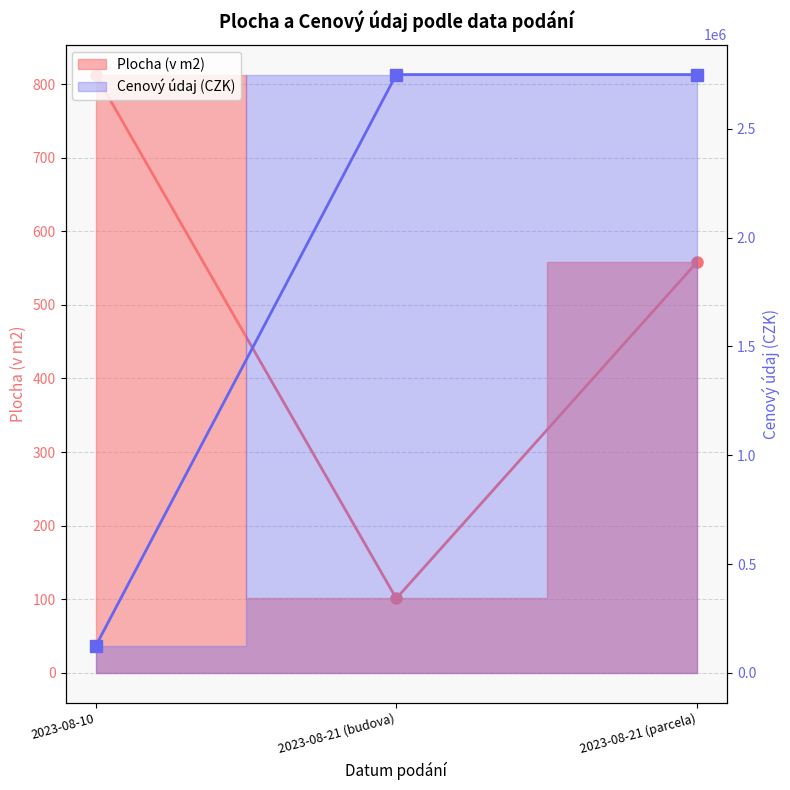

How many distinct data groups are displayed?

2